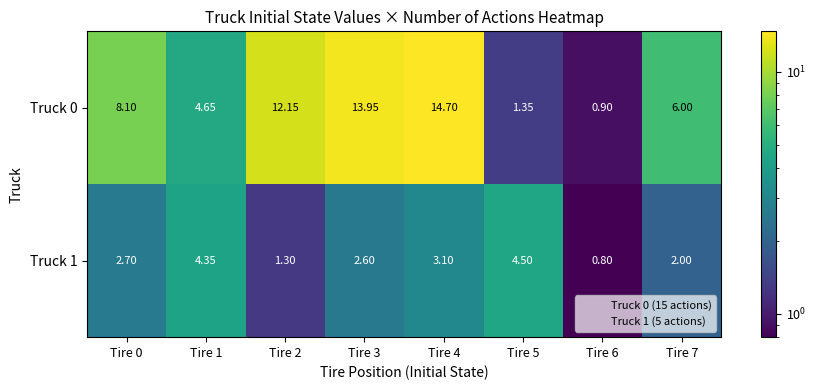

Which series has the widest spread of values?

Truck 0